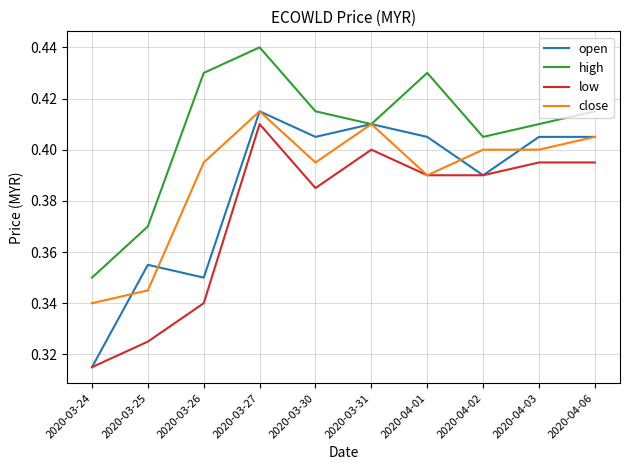

Which category has the lowest value across all series?

2020-03-24